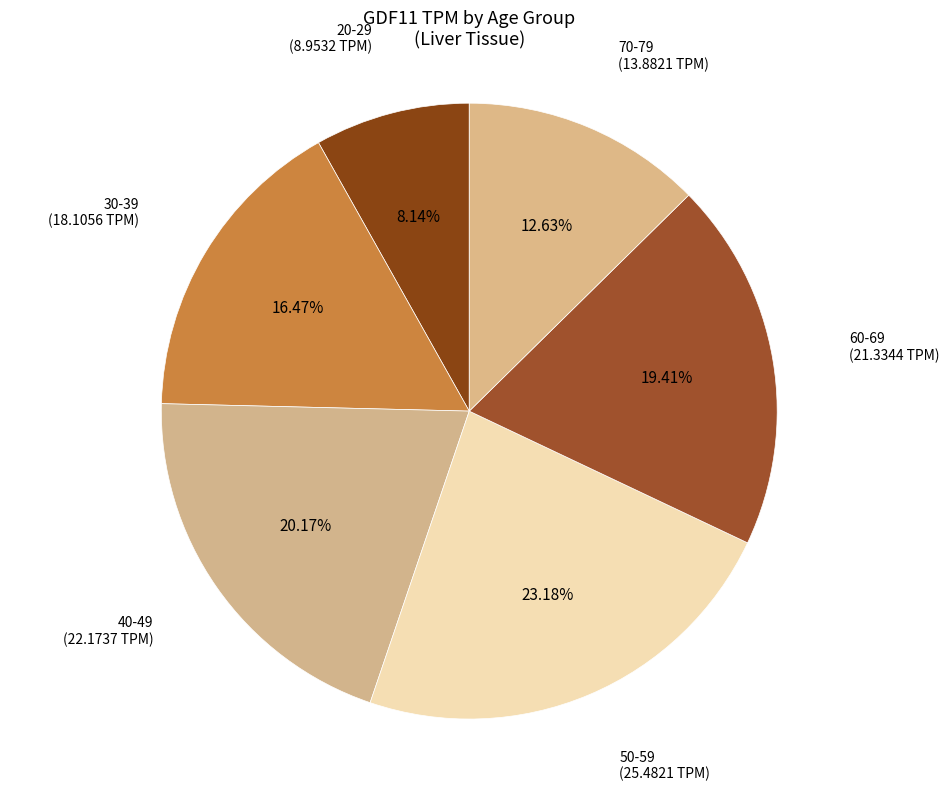

What percentage is the 50-59 slice, to the nearest percent?

23%